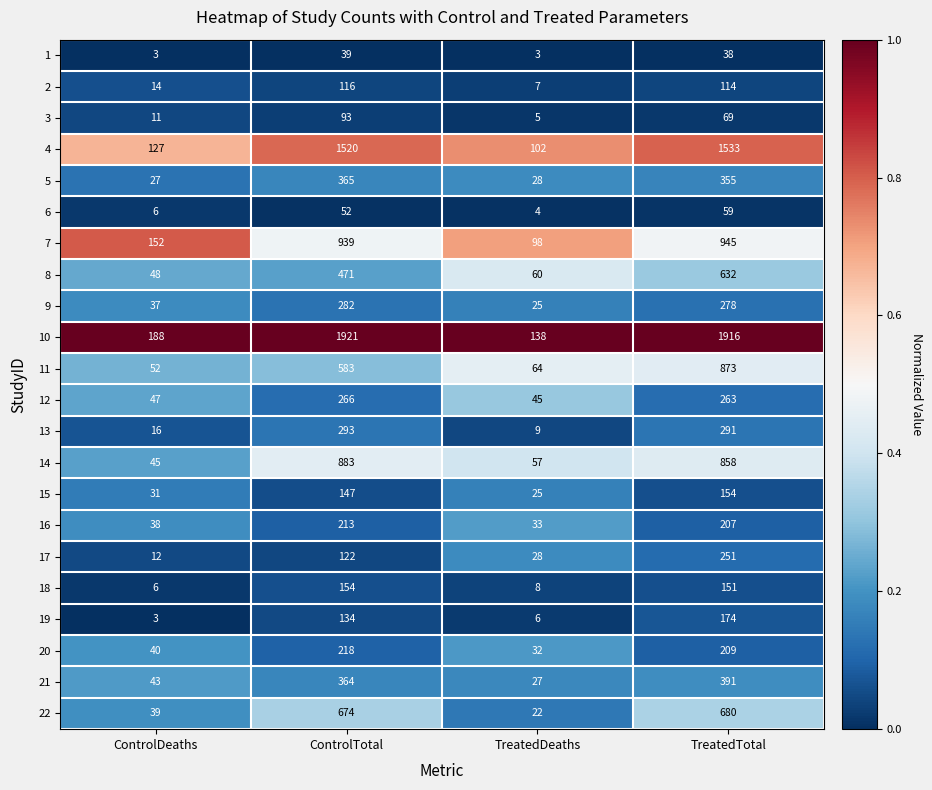

Between TreatedDeaths and TreatedTotal, which series saw the biggest shift?

10